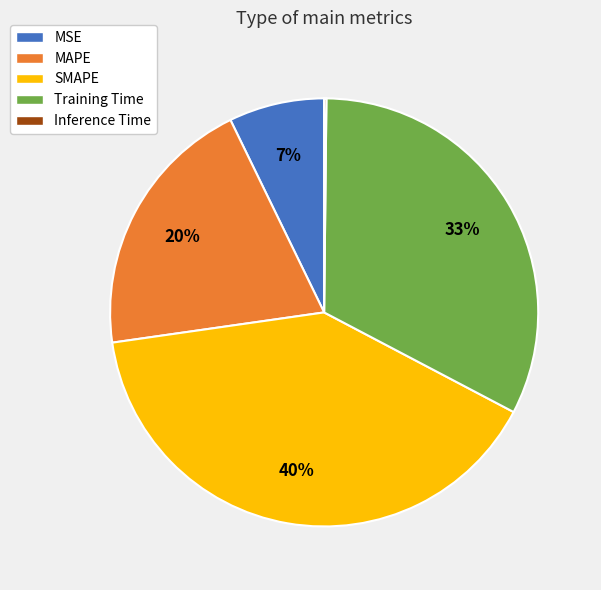

To the nearest percent, what is the difference between the largest and smallest slice percentages?

40%